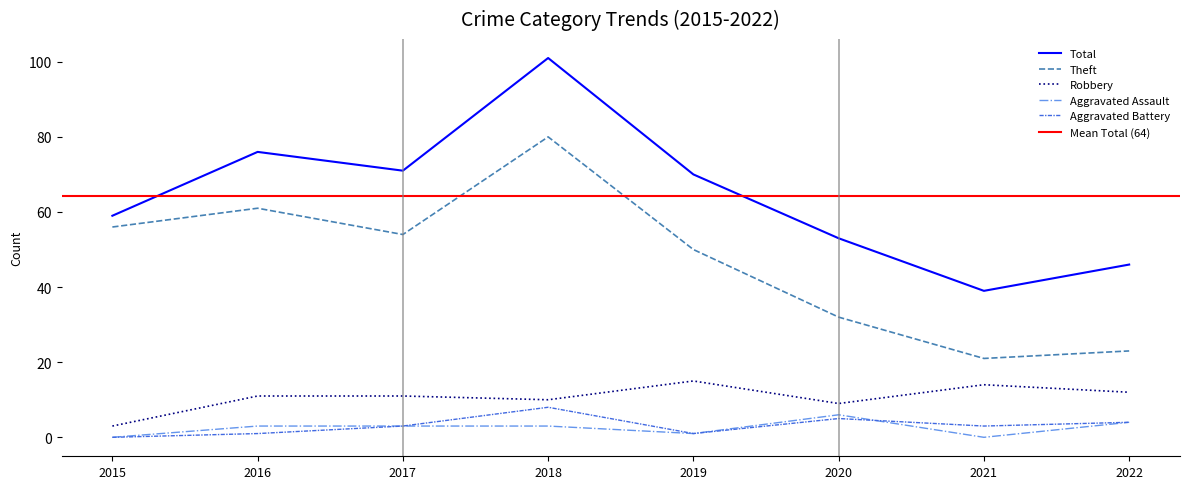

How many series are shown in this chart?

5